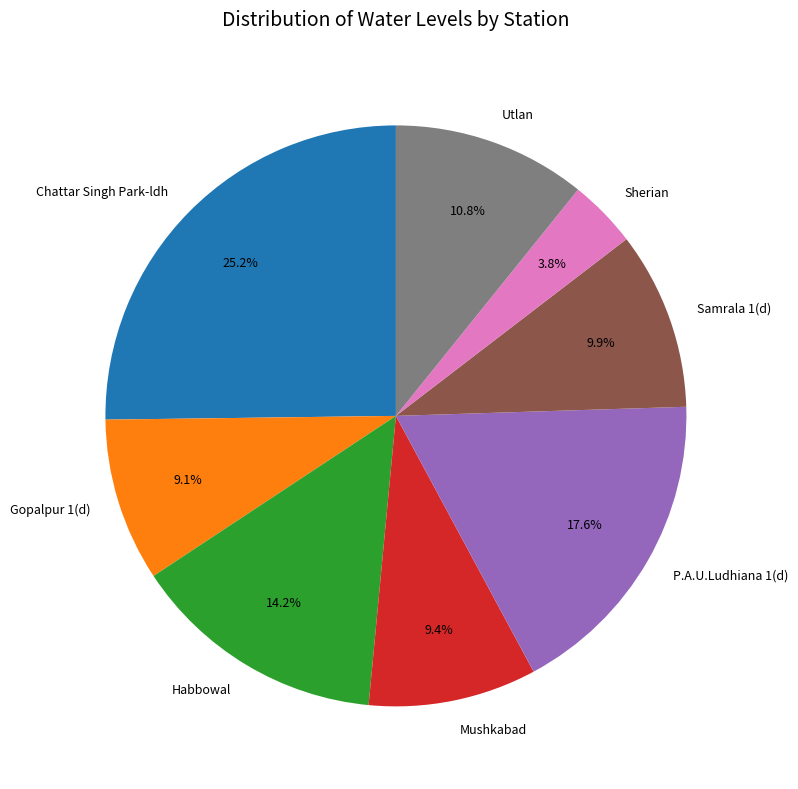

How much of the chart is everything except Habbowal?

85.8%